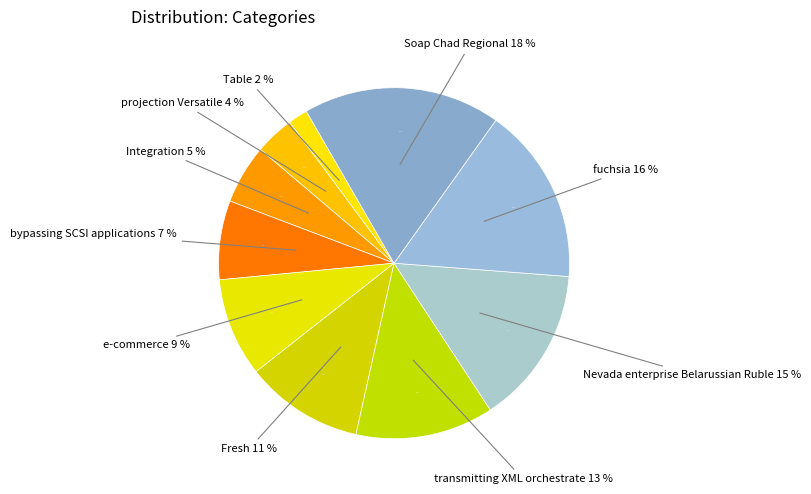

Does any single category account for the majority?

No